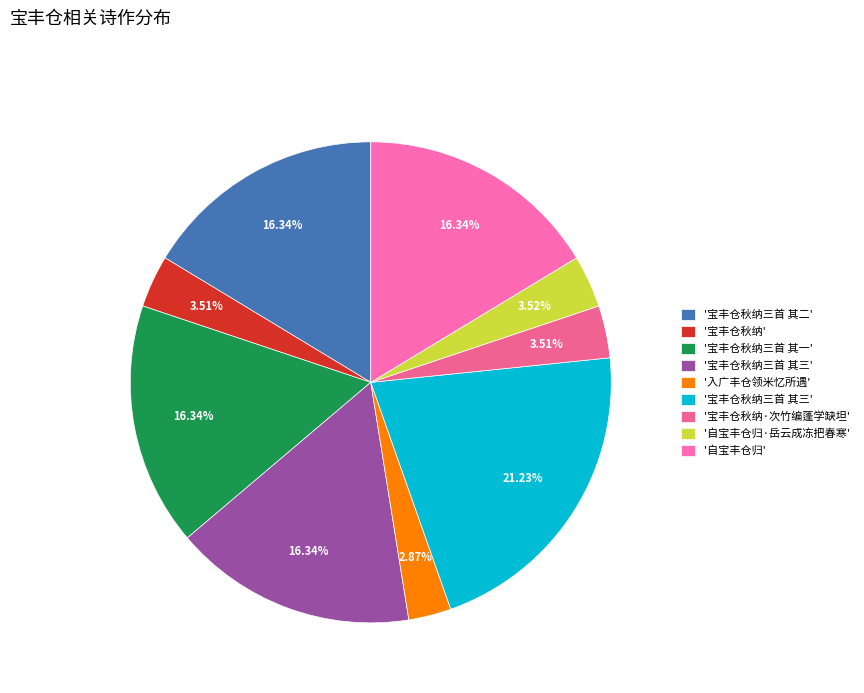

Rank the categories by value from highest to lowest.

宝丰仓秋纳三首 其三, 宝丰仓秋纳三首 其一, 宝丰仓秋纳三首 其二, 宝丰仓秋纳三首 其三, 自宝丰仓归, 自宝丰仓归·岳云成冻把春寒, 宝丰仓秋纳·次竹编蓬学缺坦, 宝丰仓秋纳, 入广丰仓领米忆所遇